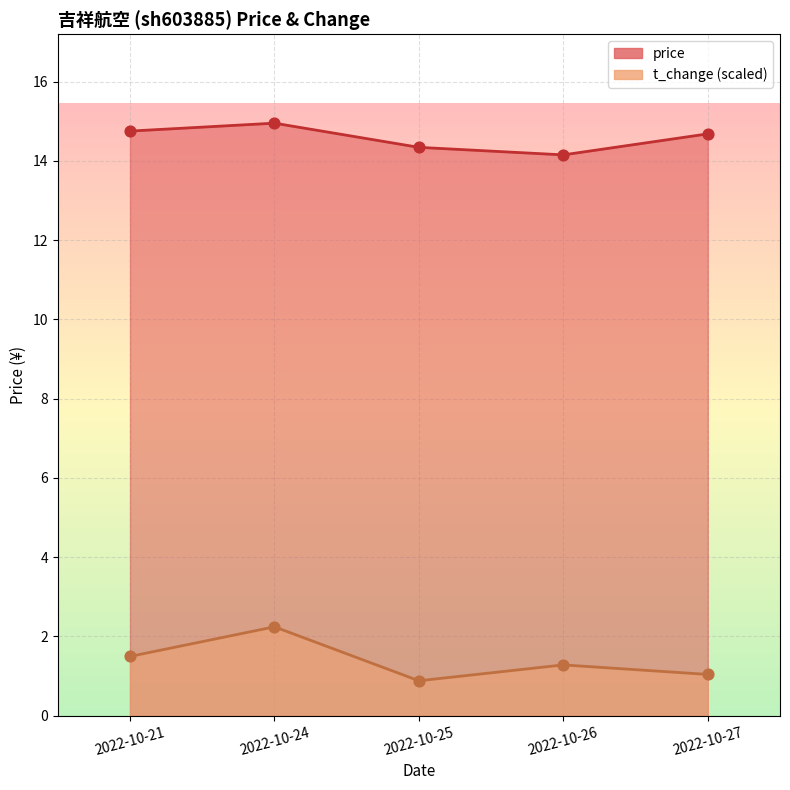

Which series contains the lowest Y value?

t_change